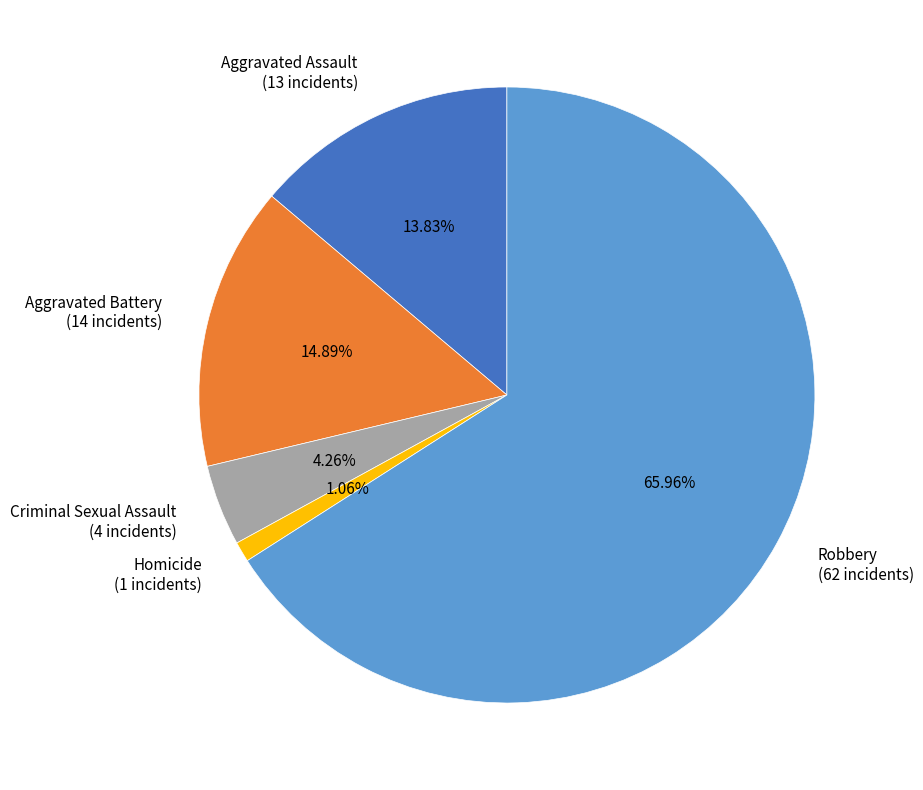

Does Criminal Sexual Assault account for over 50% of the chart?

No